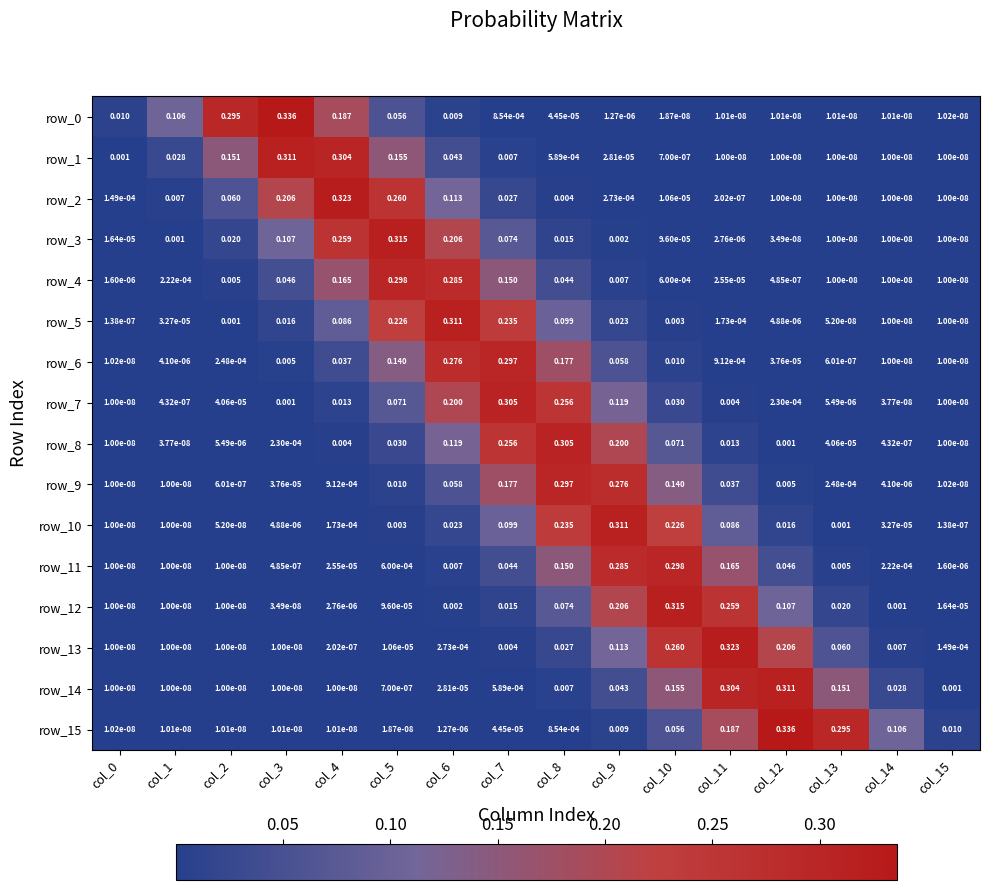

Is the value of row_2 at col_8 greater than the value of row_10 at col_10?

No